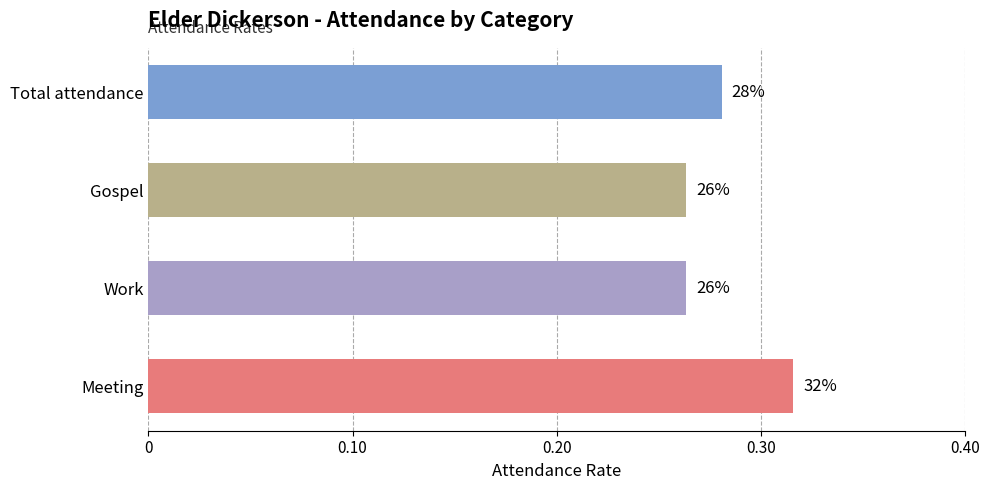

Does the chart contain any negative values?

No